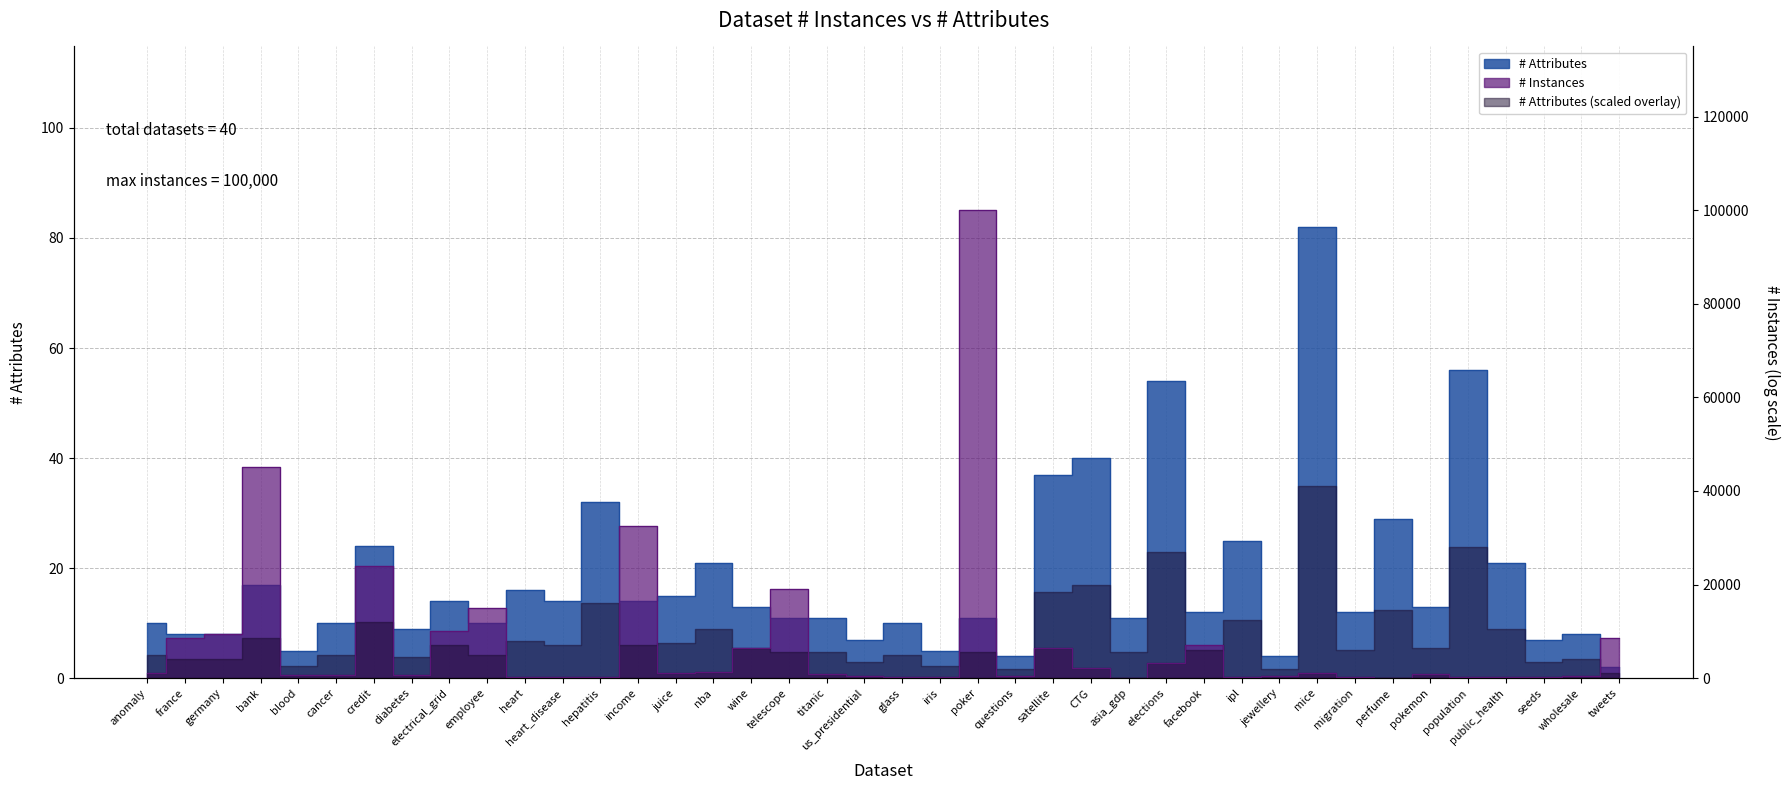

Is it true that the value at blood is 2?

False